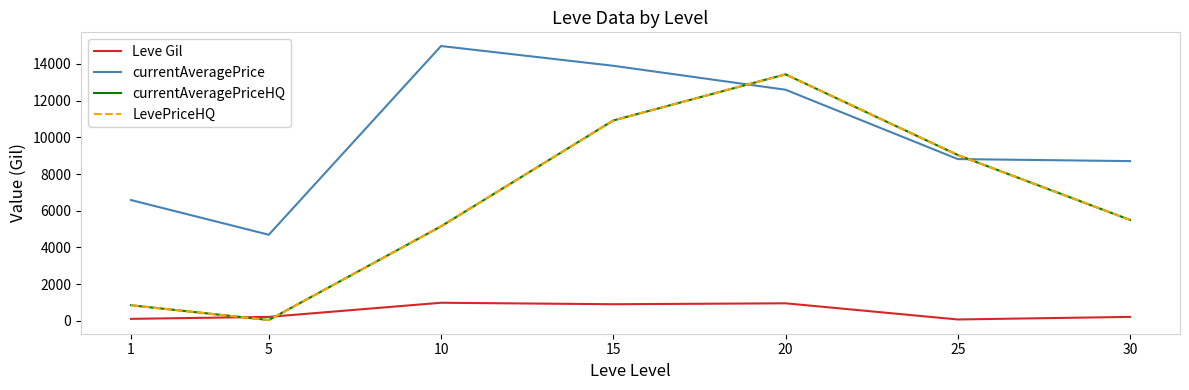

What is the difference between the currentAveragePriceHQ values at 1 and 30?

4645.3